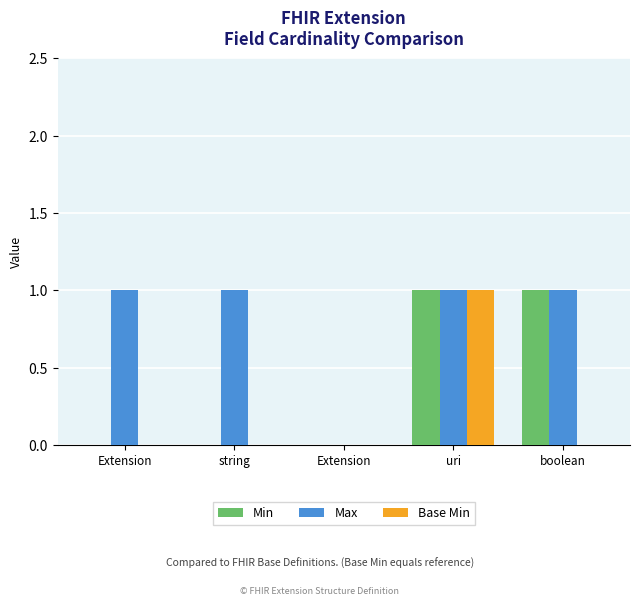

Which category has the lowest value across all series?

Extension